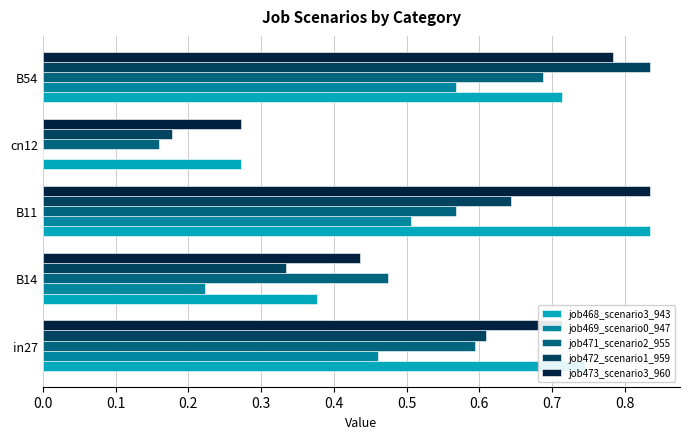

Which series has the widest spread of values?

job472_scenario1_959